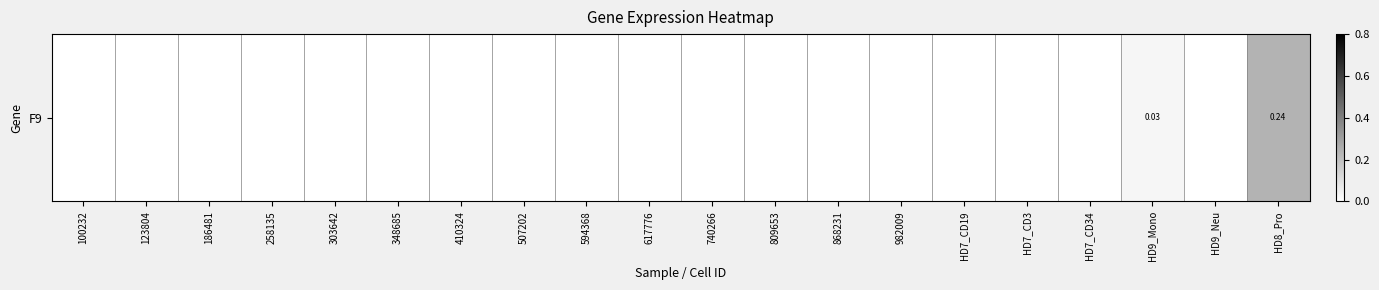

List the labels in order of value, smallest first.

100232, 123804, 186481, 258135, 303642, 348685, 410324, 507202, 594368, 617776, 740266, 809653, 868231, 982009, HD7_CD19, HD7_CD3, HD7_CD34, HD9_Neu, HD9_Mono, HD8_Pro